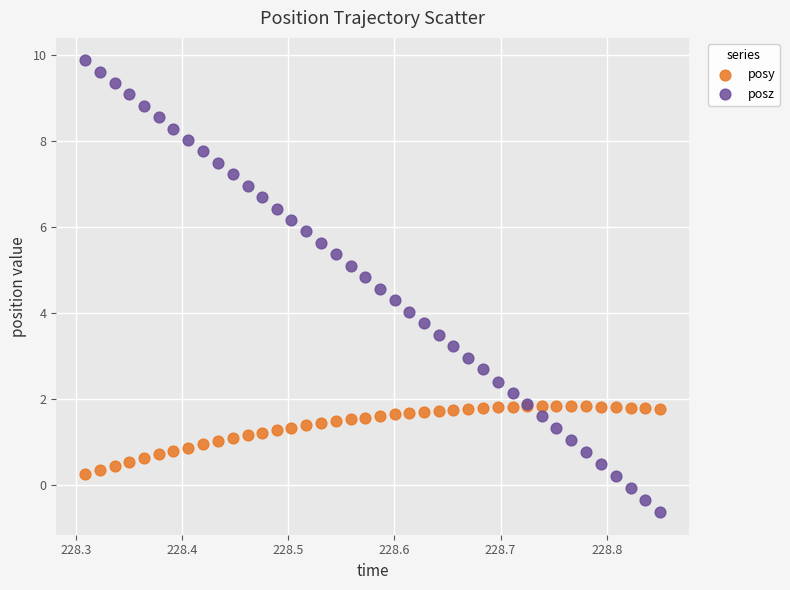

What are all the series names shown in the legend?

posy, posz